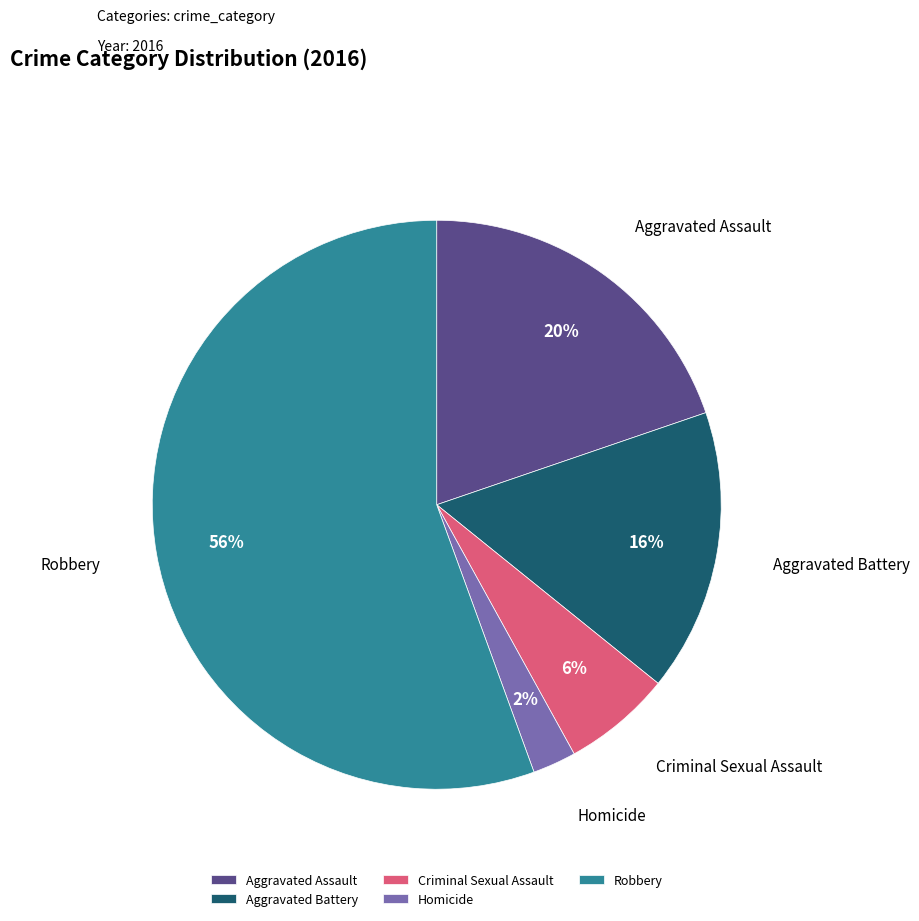

To the nearest percent, what percentage of the pie is Criminal Sexual Assault?

6%